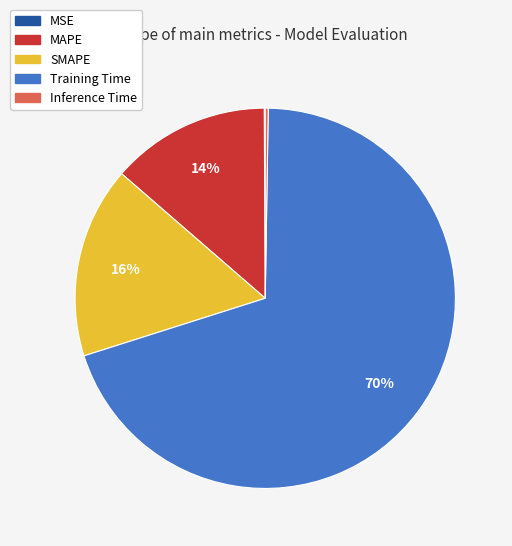

Between Training Time and MAPE, which is larger?

Training Time